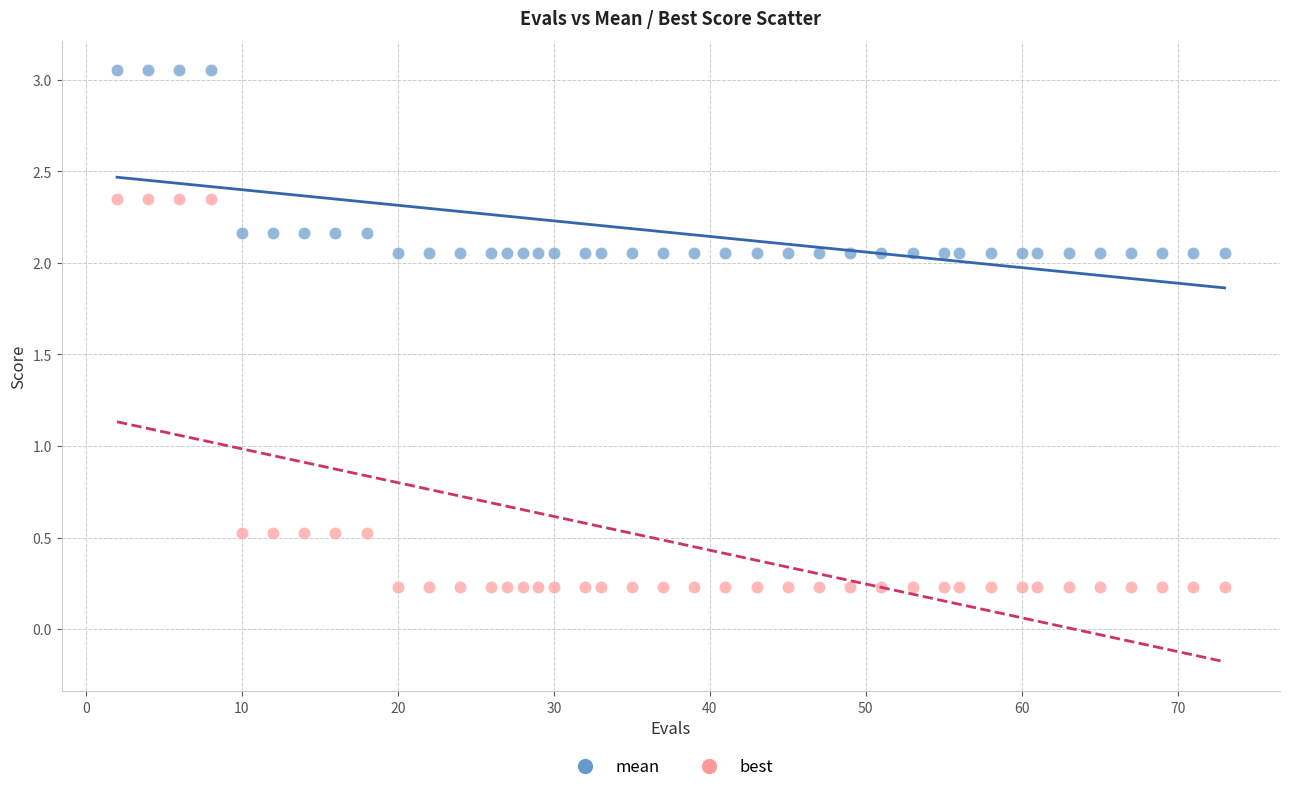

What is the X range (max minus min) for the scatter plot?

71.0